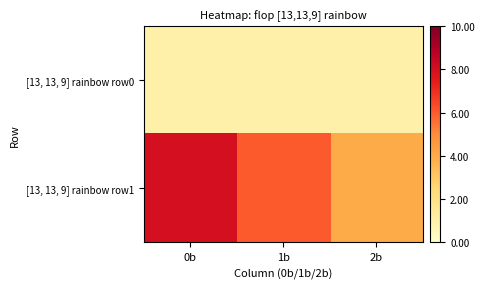

Between 0b and 1b, which is larger?

0b